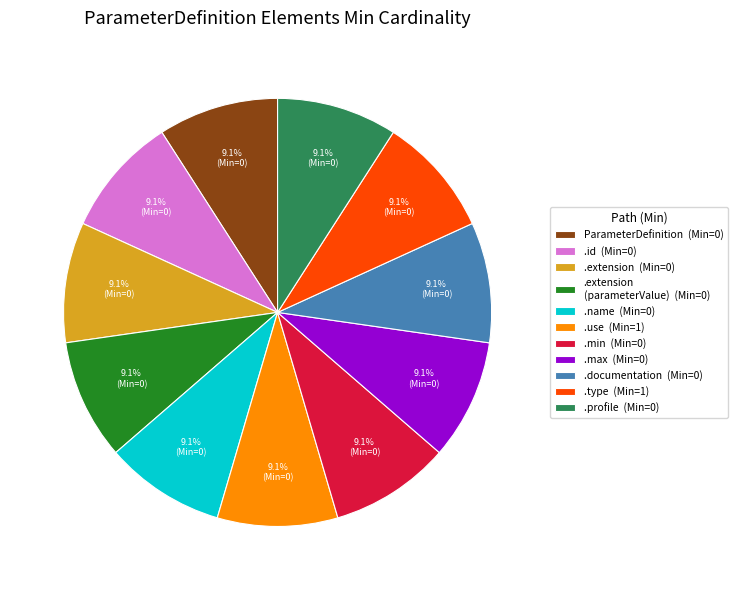

To the nearest percent, what is the average slice percentage?

9%